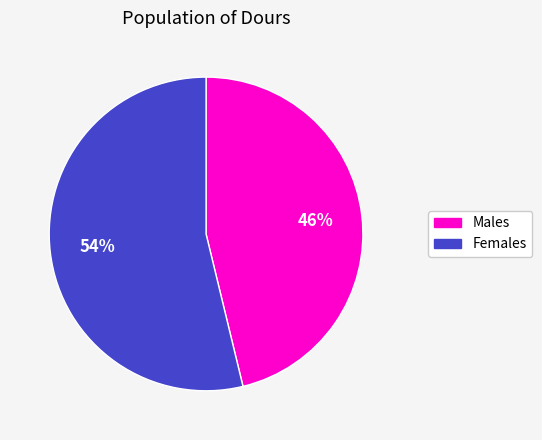

Does any single category account for the majority?

Yes